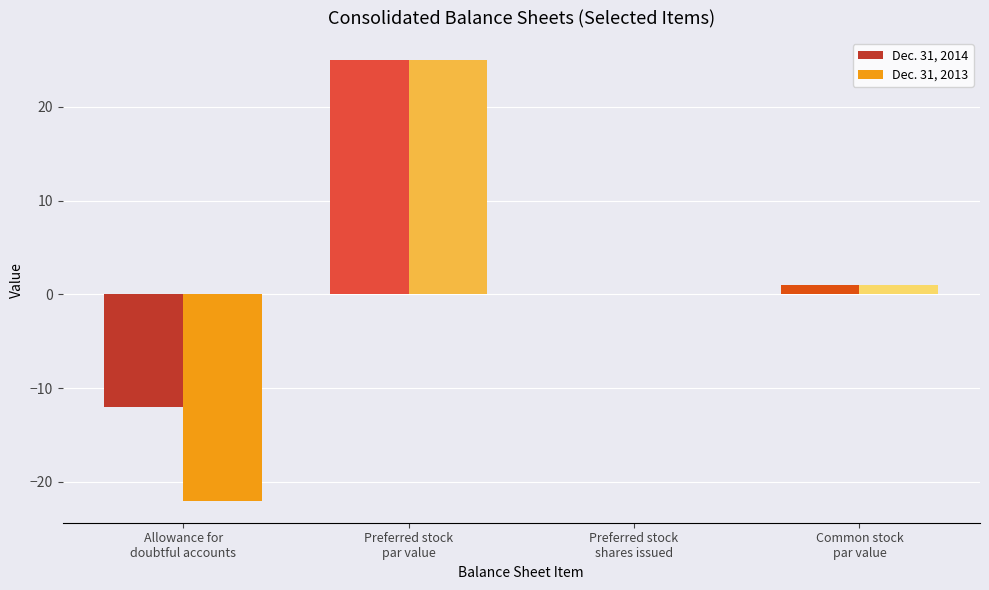

What are all the series names shown in the legend?

Dec. 31, 2014, Dec. 31, 2013